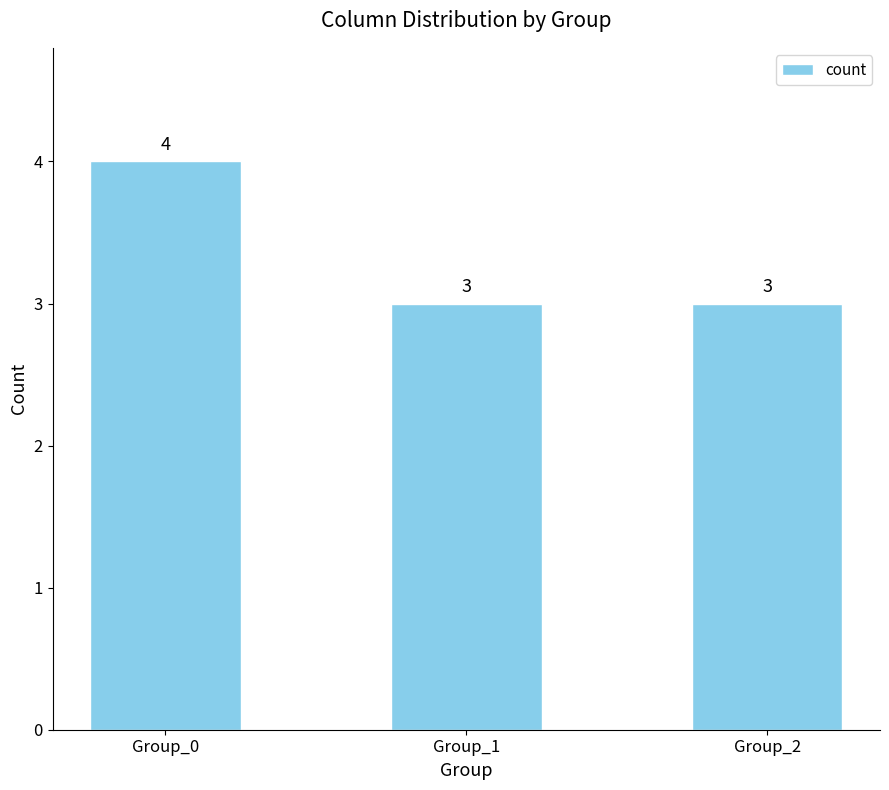

Which has a higher value, Group_0 or Group_1?

Group_0